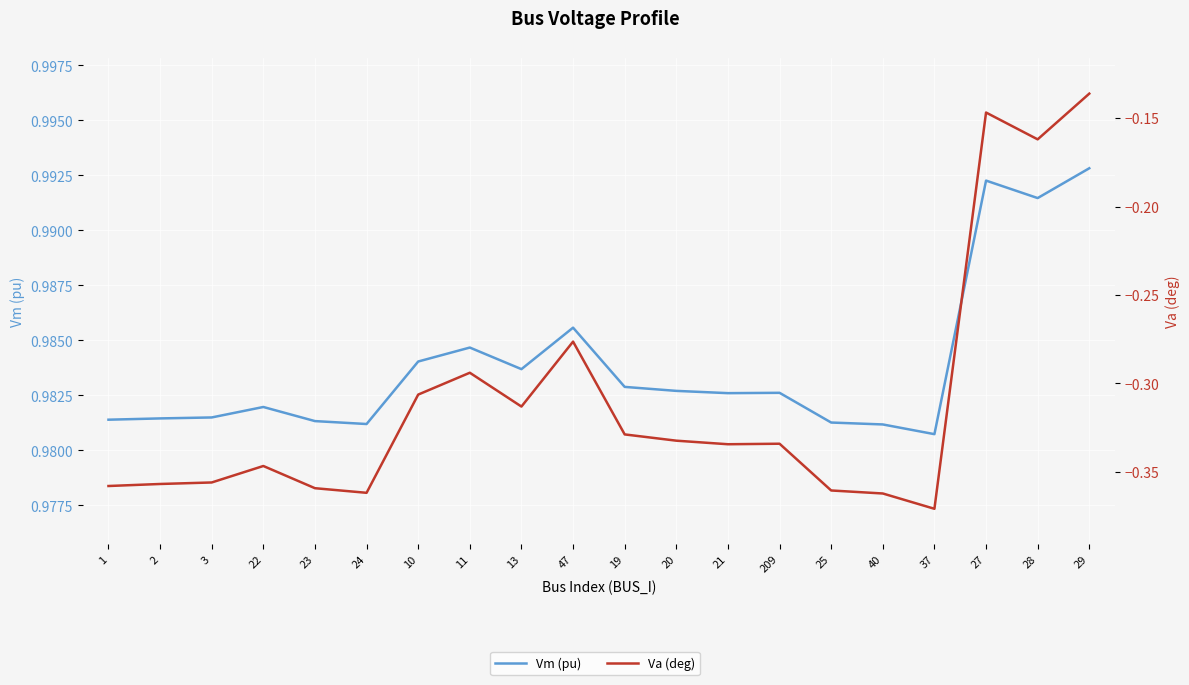

What is the difference between the Va (deg) values at 21 and 28?

0.2